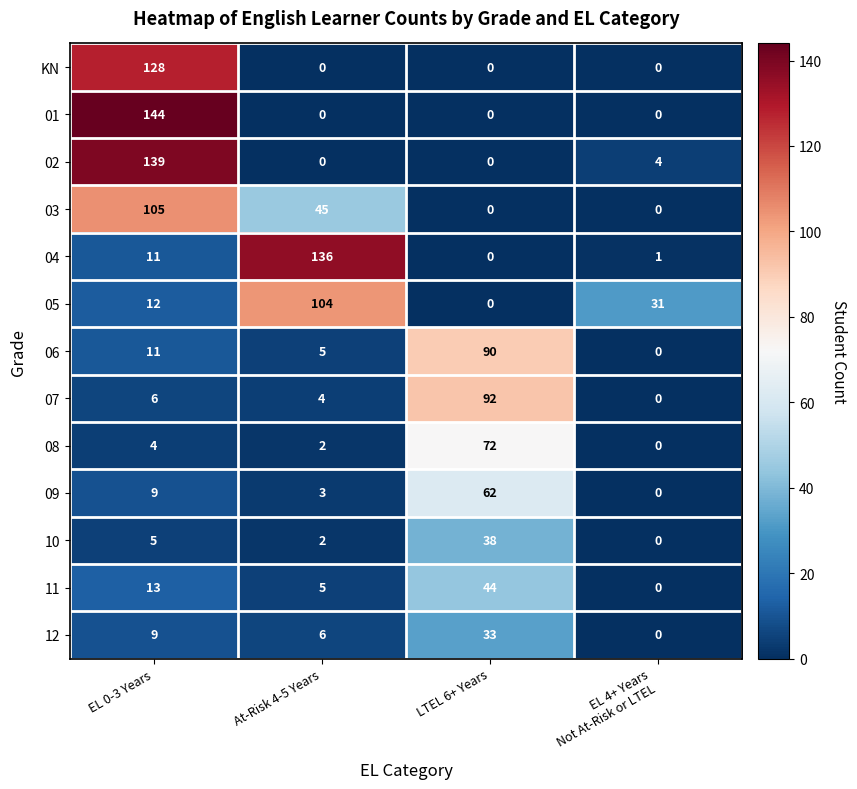

What is the greatest value displayed?

144